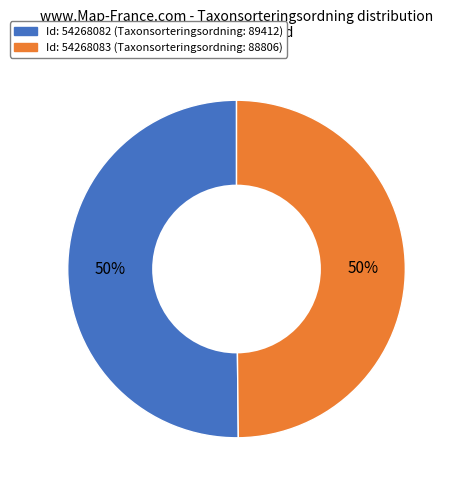

Count the number of slices in the pie.

2